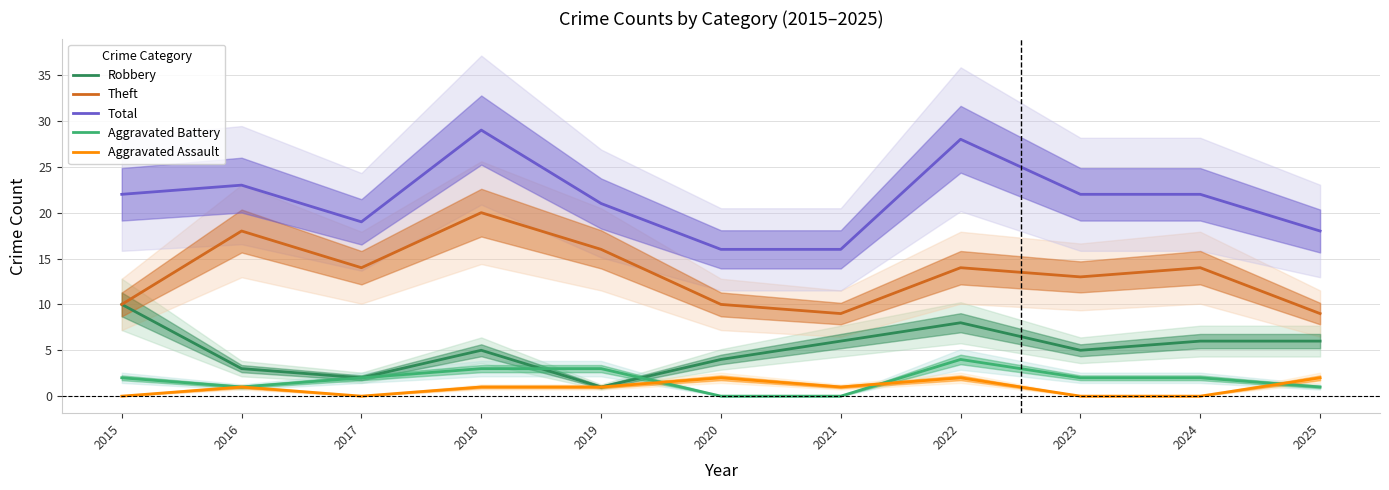

Is the value of Theft at 2024 greater than the value of Total at 2018?

No